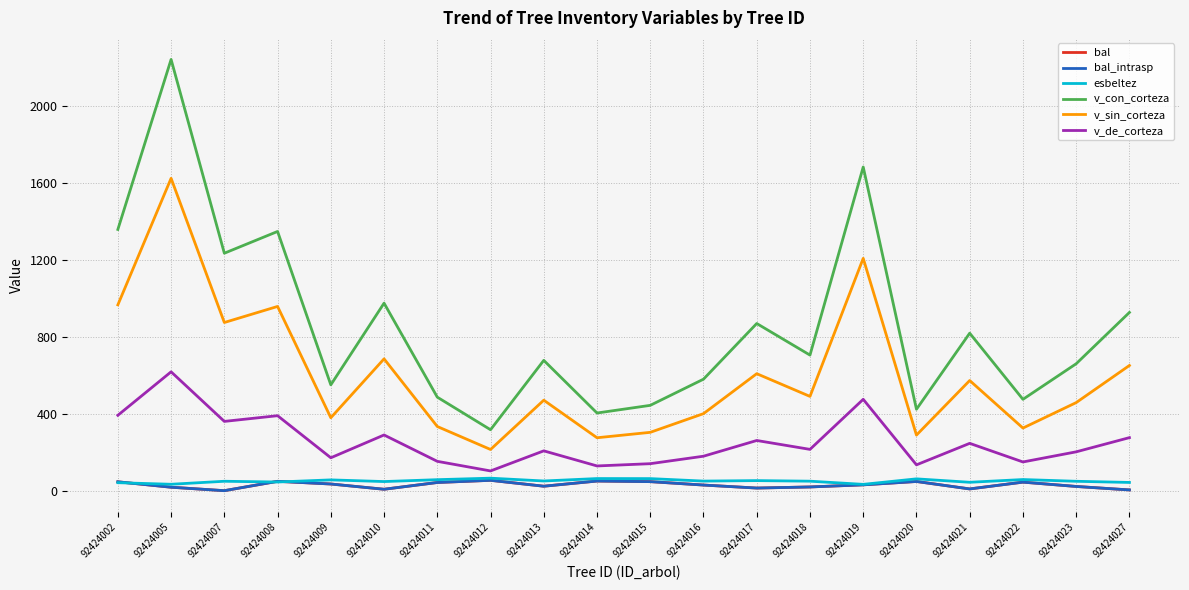

Reading left to right, extract all data points from this chart.

bal: 92424002=46.1	92424005=18.0	92424007=0.0	92424008=48.6	92424009=34.7	92424010=7.4	92424011=42.5	92424012=53.8	92424013=23.2	92424014=50.1	92424015=47.0	92424016=29.2	92424017=13.7	92424018=19.3	92424019=30.4	92424020=47.8	92424021=9.1	92424022=44.4	92424023=21.9	92424027=3.9
bal_intrasp: 92424002=46.1	92424005=18.0	92424007=0.0	92424008=48.6	92424009=34.7	92424010=7.4	92424011=42.5	92424012=53.8	92424013=23.2	92424014=50.1	92424015=47.0	92424016=29.2	92424017=13.7	92424018=19.3	92424019=30.4	92424020=47.8	92424021=9.1	92424022=44.4	92424023=21.9	92424027=3.9
esbeltez: 92424002=41.5	92424005=33.3	92424007=48.9	92424008=45.0	92424009=56.1	92424010=47.4	92424011=57.2	92424012=65.0	92424013=50.4	92424014=63.0	92424015=62.7	92424016=49.8	92424017=52.3	92424018=49.4	92424019=32.8	92424020=61.5	92424021=43.6	92424022=57.9	92424023=48.8	92424027=42.8
v_con_corteza: 92424002=1357.7	92424005=2241.3	92424007=1234.2	92424008=1347.3	92424009=550.1	92424010=974.6	92424011=486.1	92424012=316.8	92424013=677.3	92424014=403.6	92424015=443.5	92424016=579.5	92424017=868.9	92424018=704.7	92424019=1682.3	92424020=423.2	92424021=818.6	92424022=474.8	92424023=659.7	92424027=926.5
v_sin_corteza: 92424002=965.9	92424005=1623.6	92424007=874.1	92424008=957.6	92424009=379.1	92424010=685.2	92424011=333.5	92424012=214.1	92424013=470.3	92424014=275.1	92424015=303.2	92424016=400.4	92424017=608.1	92424018=490.0	92424019=1207.5	92424020=288.9	92424021=572.6	92424022=325.5	92424023=457.8	92424027=650.7
v_de_corteza: 92424002=391.9	92424005=617.8	92424007=360.1	92424008=389.8	92424009=171.0	92424010=289.5	92424011=152.5	92424012=102.6	92424013=207.0	92424014=128.5	92424015=140.3	92424016=179.1	92424017=260.9	92424018=214.7	92424019=474.9	92424020=134.3	92424021=246.0	92424022=149.3	92424023=201.9	92424027=275.7